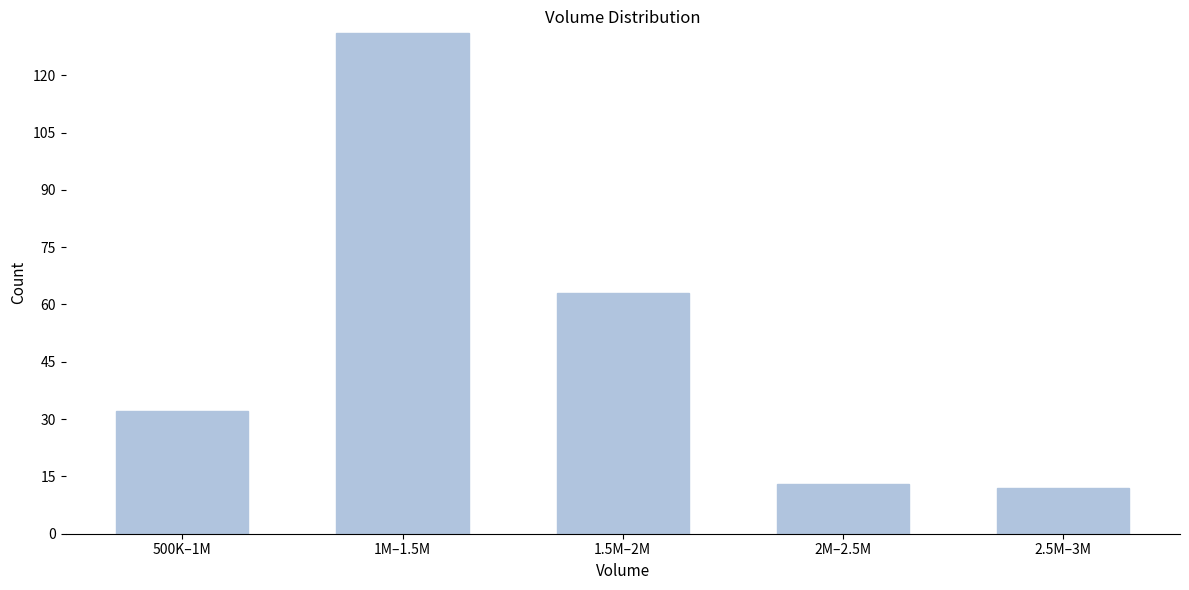

Reading left to right, transcribe all the data shown in this chart.

500K–1M=32	1M–1.5M=131	1.5M–2M=63	2M–2.5M=13	2.5M–3M=12